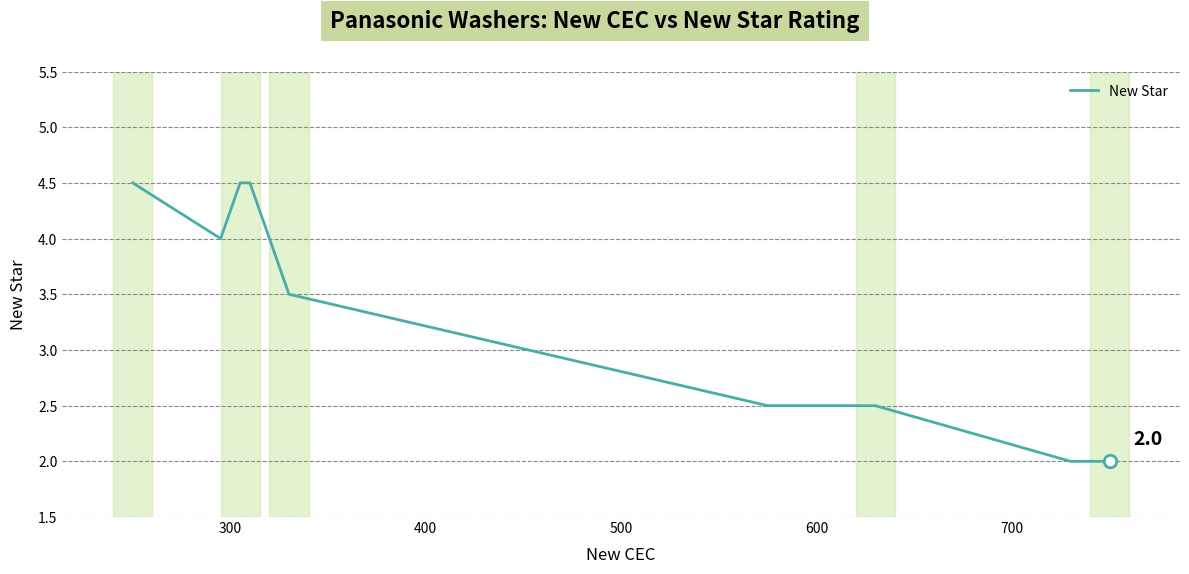

The value at 8 is 1.3. True or false?

False